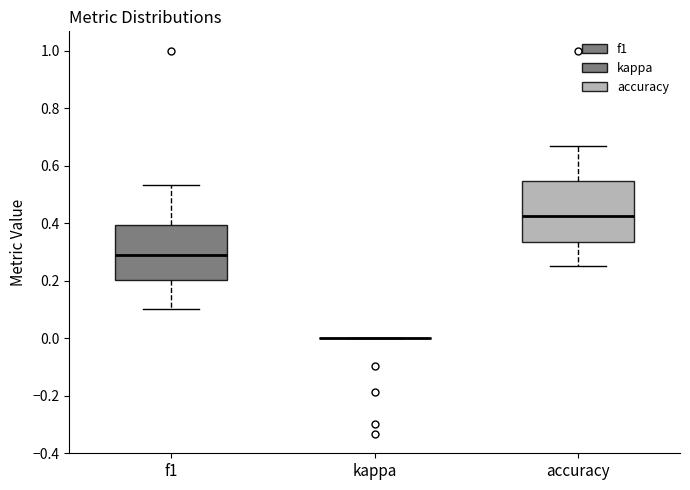

Reading left to right, read every box against the y-axis: the position of its median line, the range the box covers, and the ends of its whiskers. The values are not printed on the chart, so give them approximately, as read against the axis.

f1: median 0.28, box 0.20 to 0.40, whiskers 0.10 to 0.54
kappa: box collapsed to a line at 0.00, whiskers 0.00 to 0.00
accuracy: median 0.42, box 0.34 to 0.54, whiskers 0.26 to 0.66